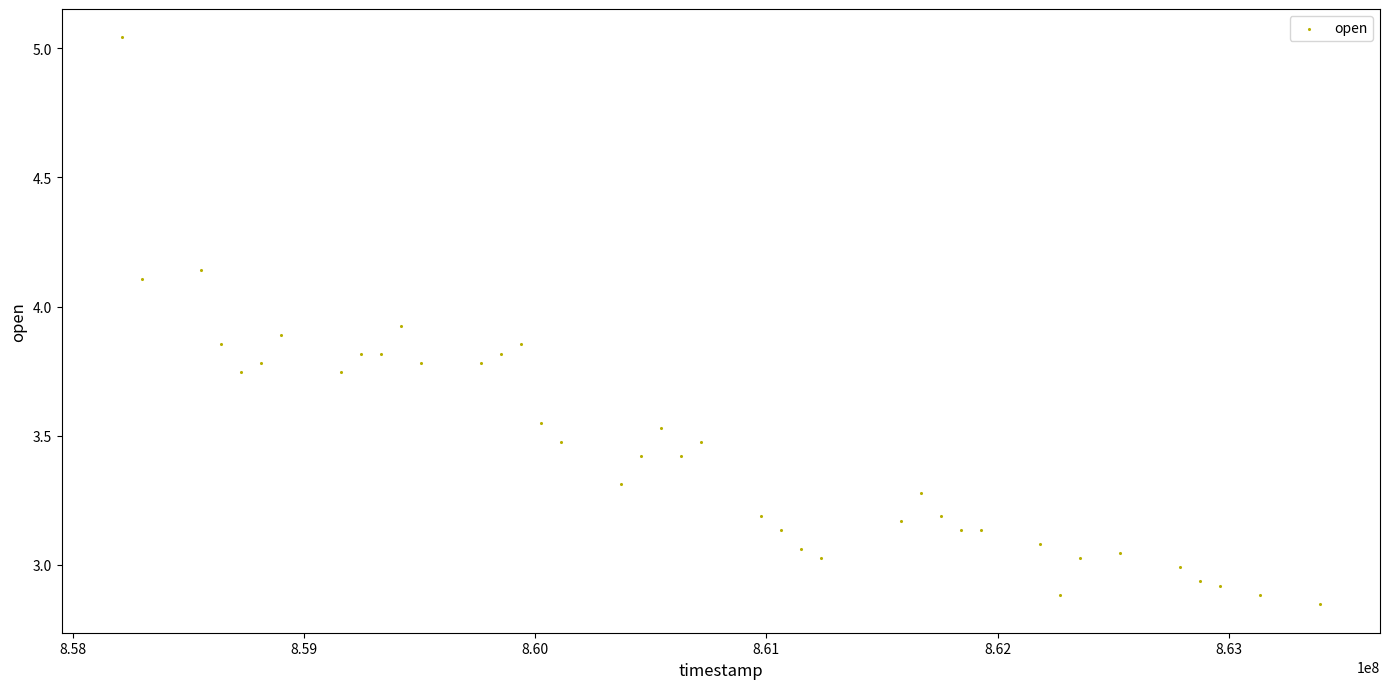

What is the range of Y values (max minus min)?

2.2